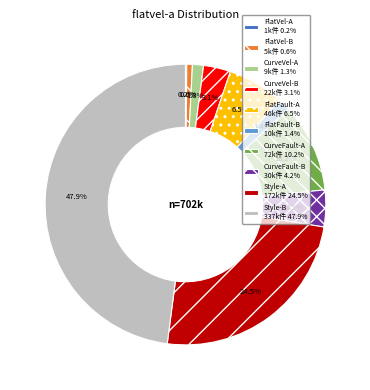

Does any single category account for the majority?

No